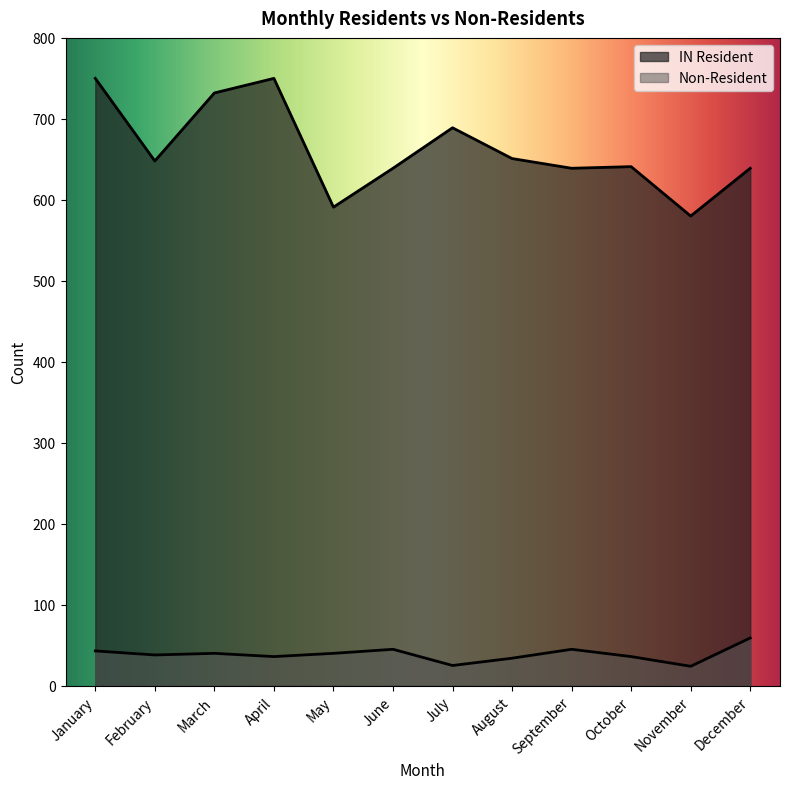

What is the minimum value shown in the chart?

24